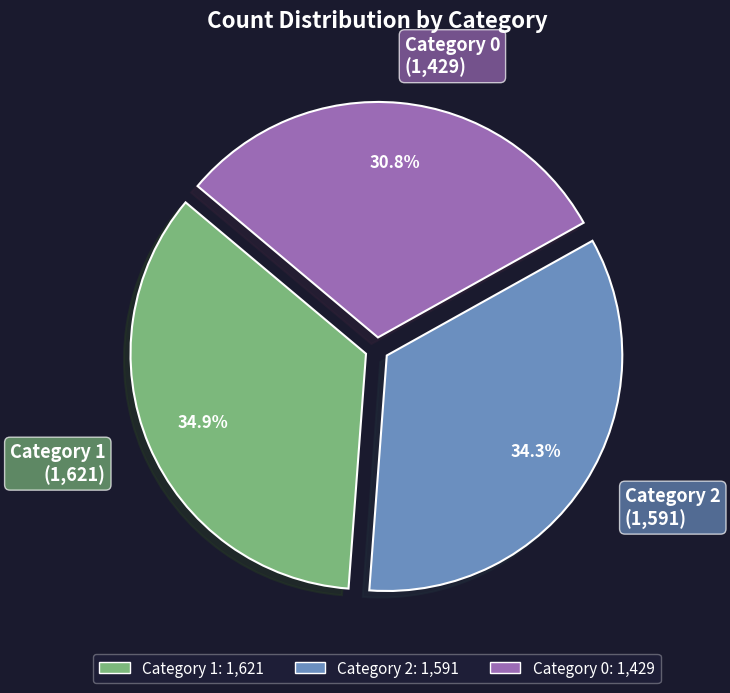

Is there a majority slice in this chart?

No